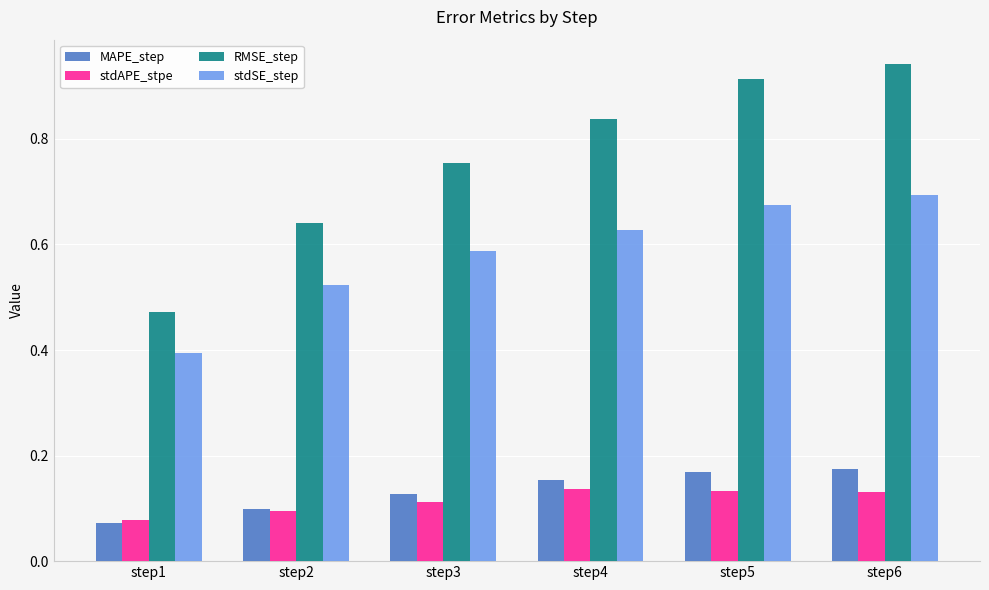

What is the sum of all RMSE_step values?

4.6